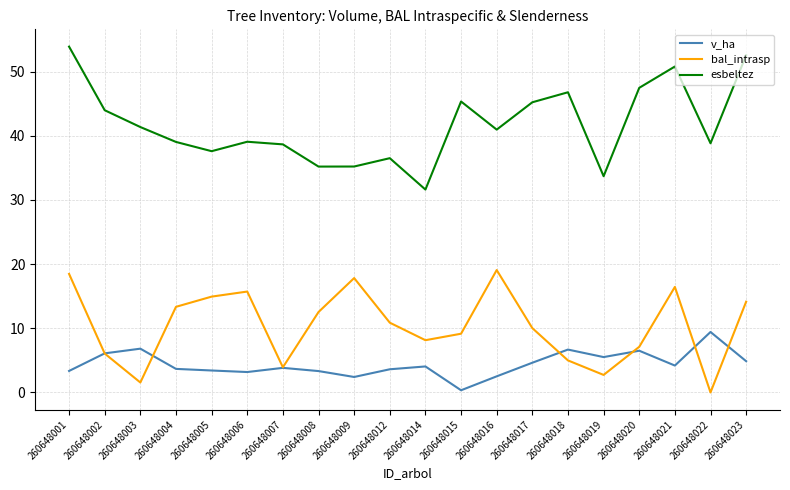

Which category has the lowest value in the bal_intrasp series?

260648022